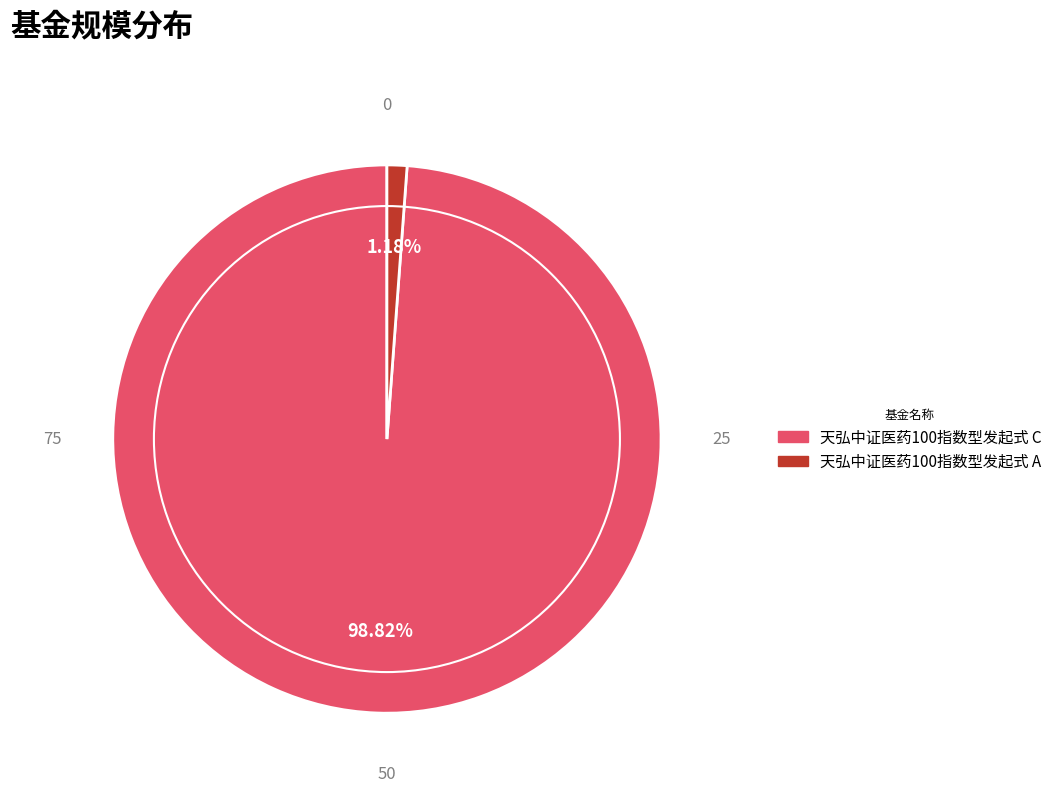

Which slice represents more than half of the pie?

天弘中证医药100指数型发起式 C